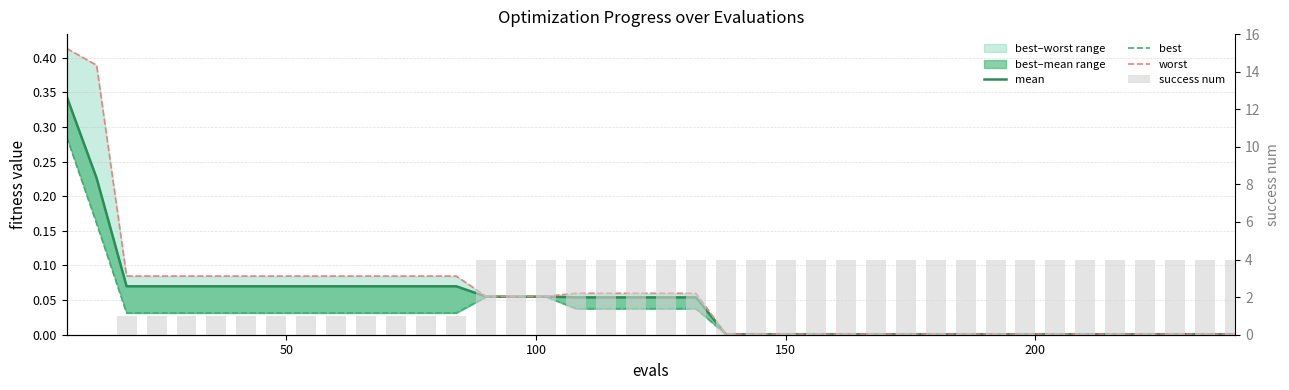

List the series in order of their peak value, highest first.

success num, worst, mean, best